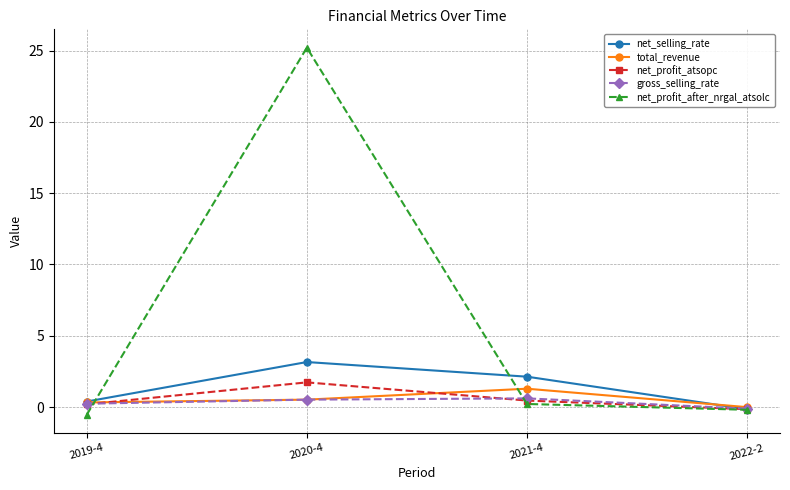

What is the difference between the net_selling_rate values at 2021-4 and 2022-2?

2.3